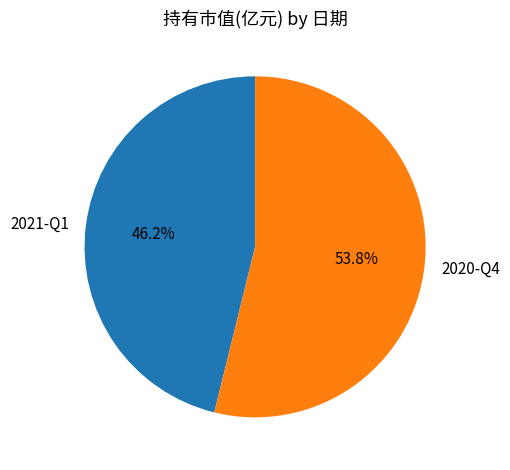

How many slices are in this pie chart?

2